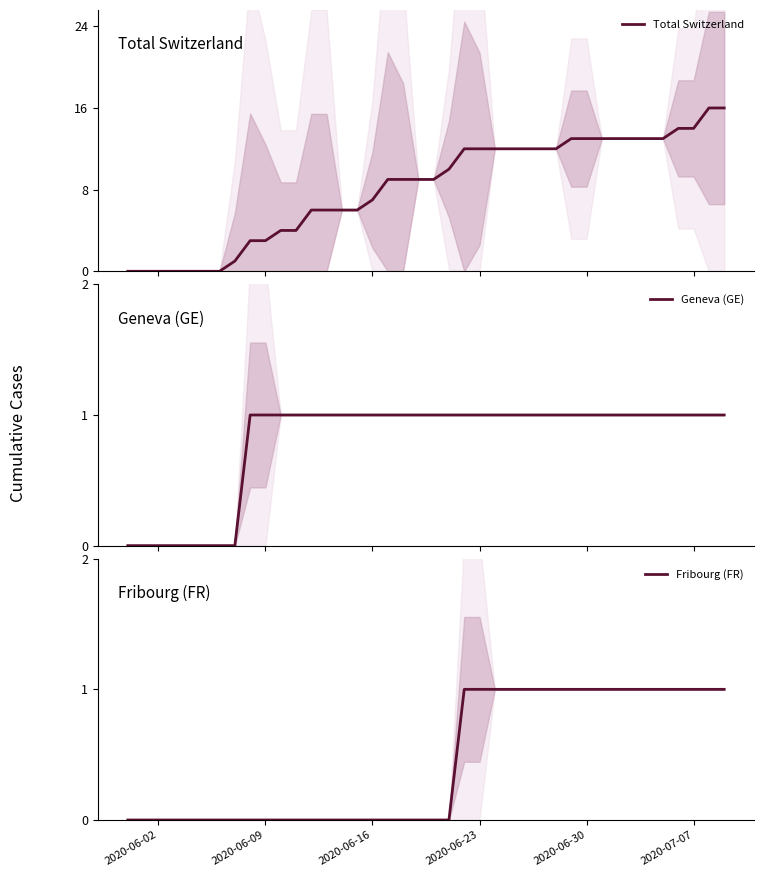

What is the difference between the second highest and minimum values in the Fribourg (FR) series?

1